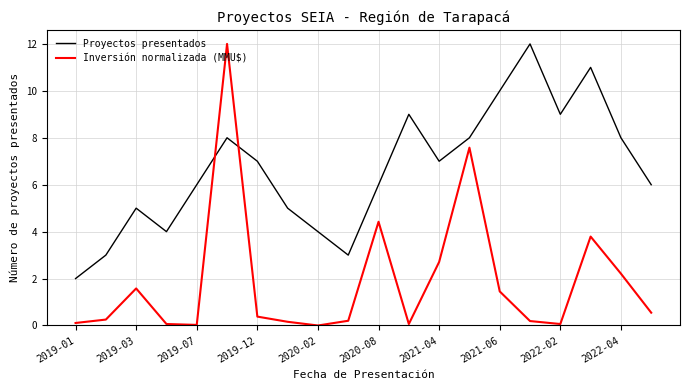

How many times do Proyectos presentados and Inversión normalizada (MMU$) cross each other?

2